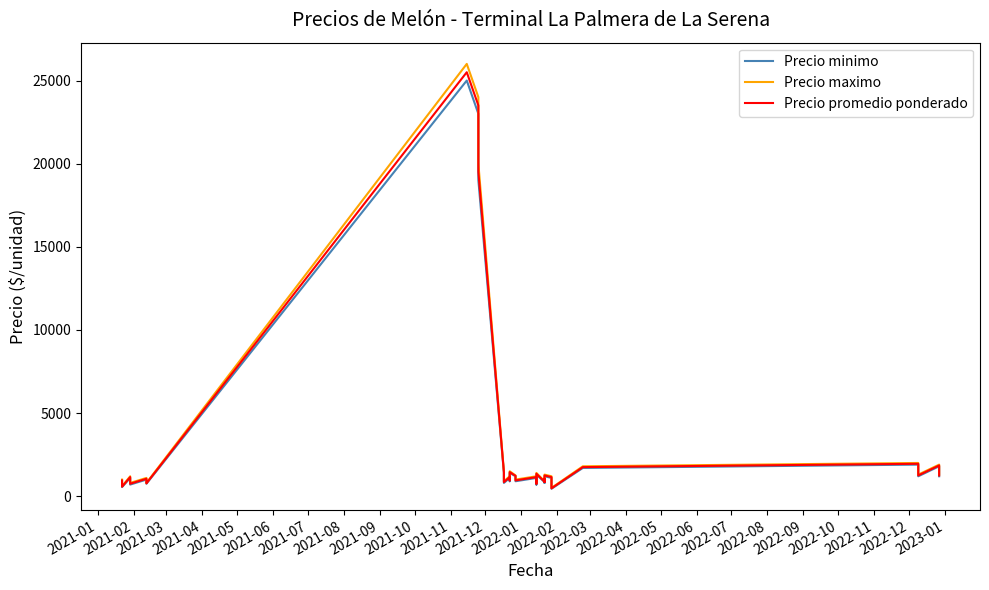

True or false: Precio promedio ponderado and Precio minimo intersect in this chart.

False